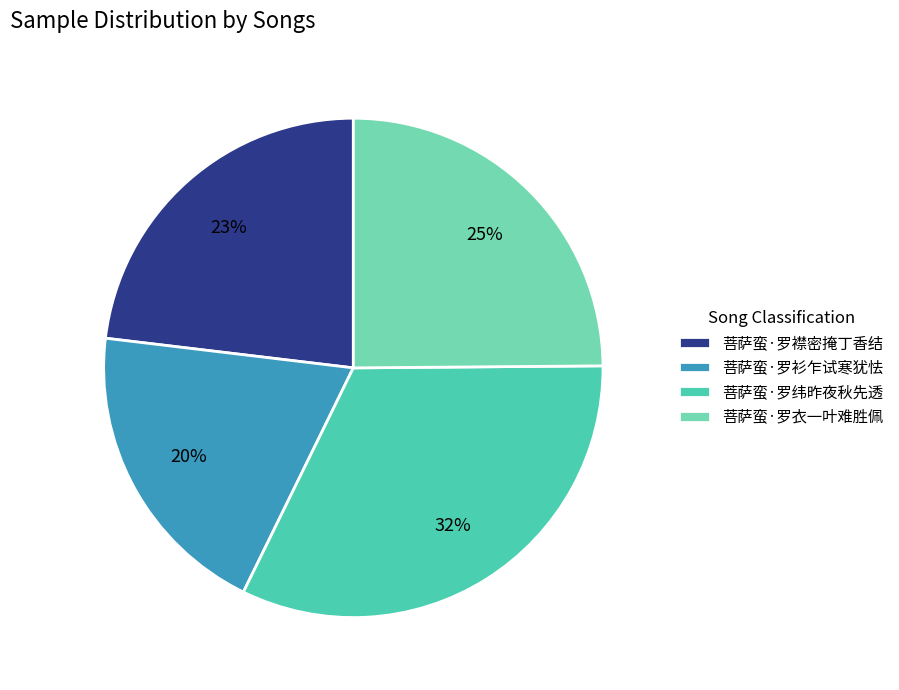

The 菩萨蛮·罗衫乍试寒犹怯 slice represents 20% of the pie. True or false?

True